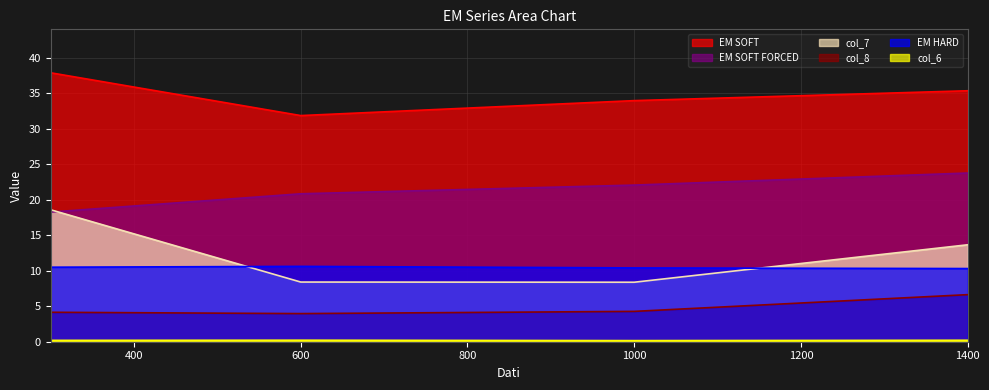

How many data points does each series have?

4